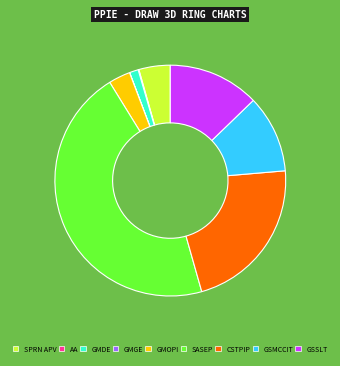

Is the sum of SPRN APV and GSMCCIT greater than half?

No